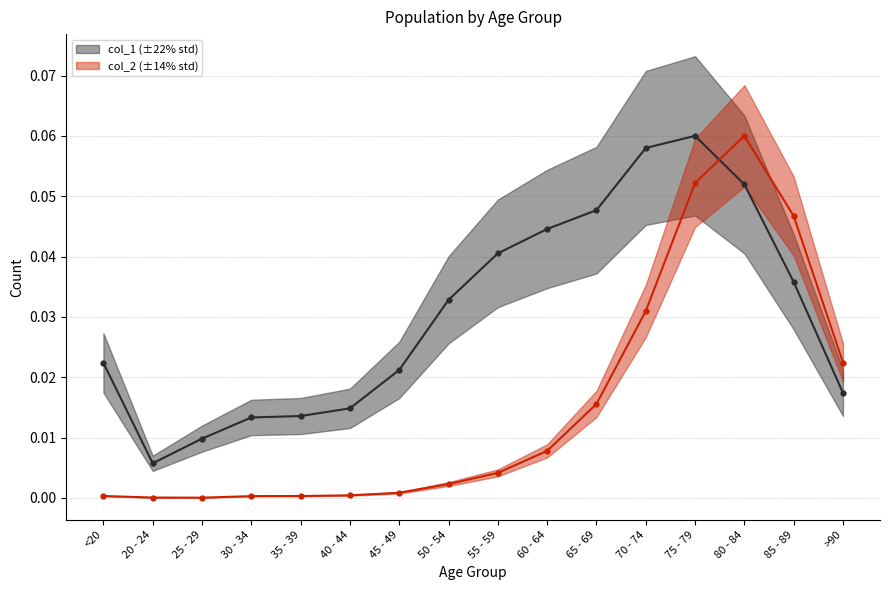

List the labels in order of col_2 value, smallest first.

25 - 29, 20 - 24, 30 - 34, <20, 35 - 39, 40 - 44, 45 - 49, 50 - 54, 55 - 59, 60 - 64, 65 - 69, >90, 70 - 74, 85 - 89, 75 - 79, 80 - 84